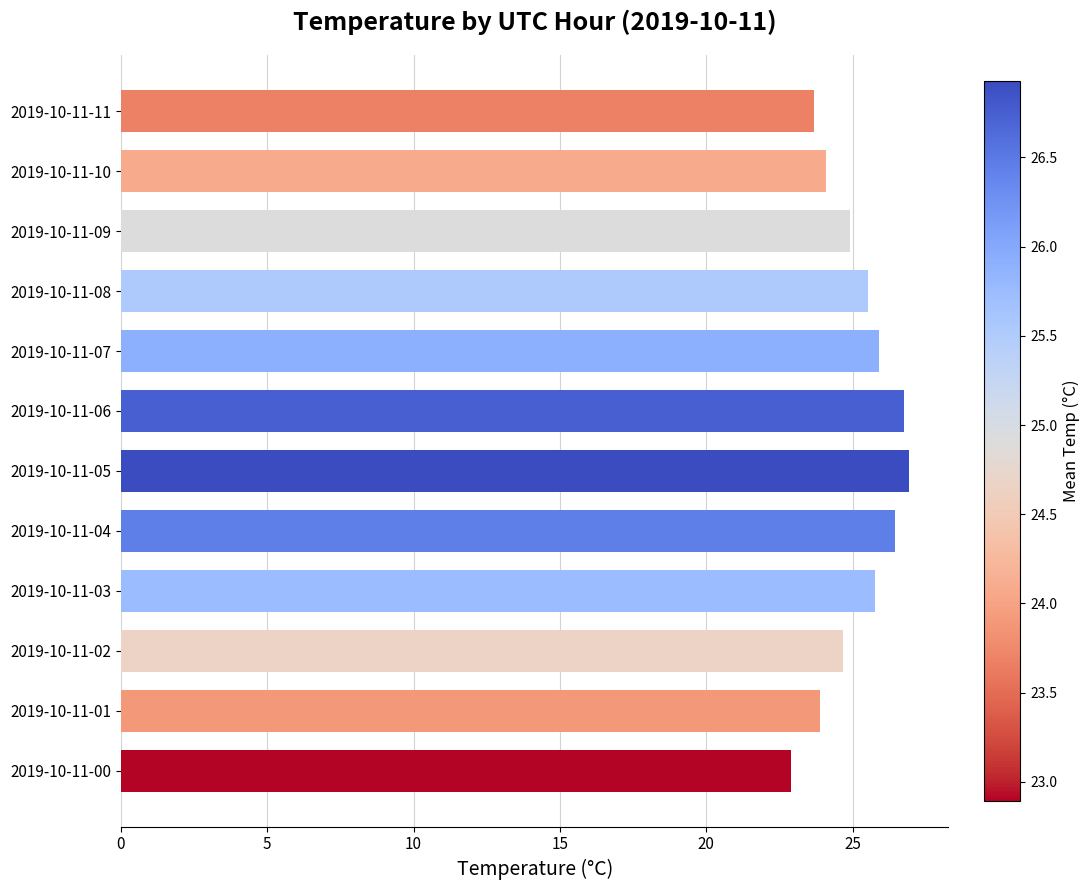

What is the difference between the second highest and second lowest values?

3.1